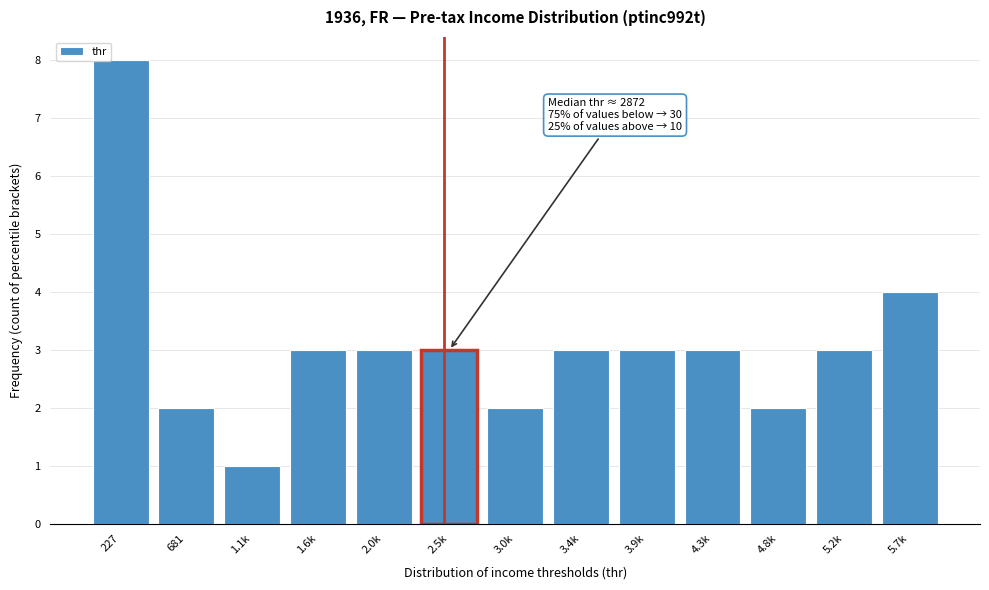

Reading left to right, transcribe all the data shown in this chart.

8	2	1	3	3	3	2	3	3	3	2	3	4